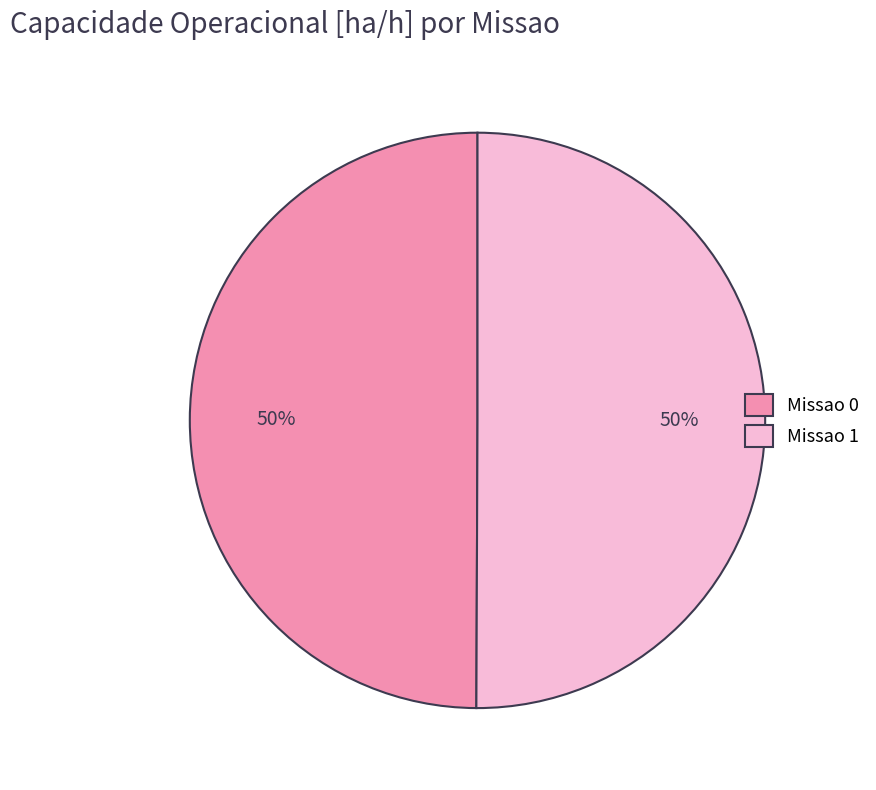

To the nearest percent, what portion does Missao 0 represent?

50%